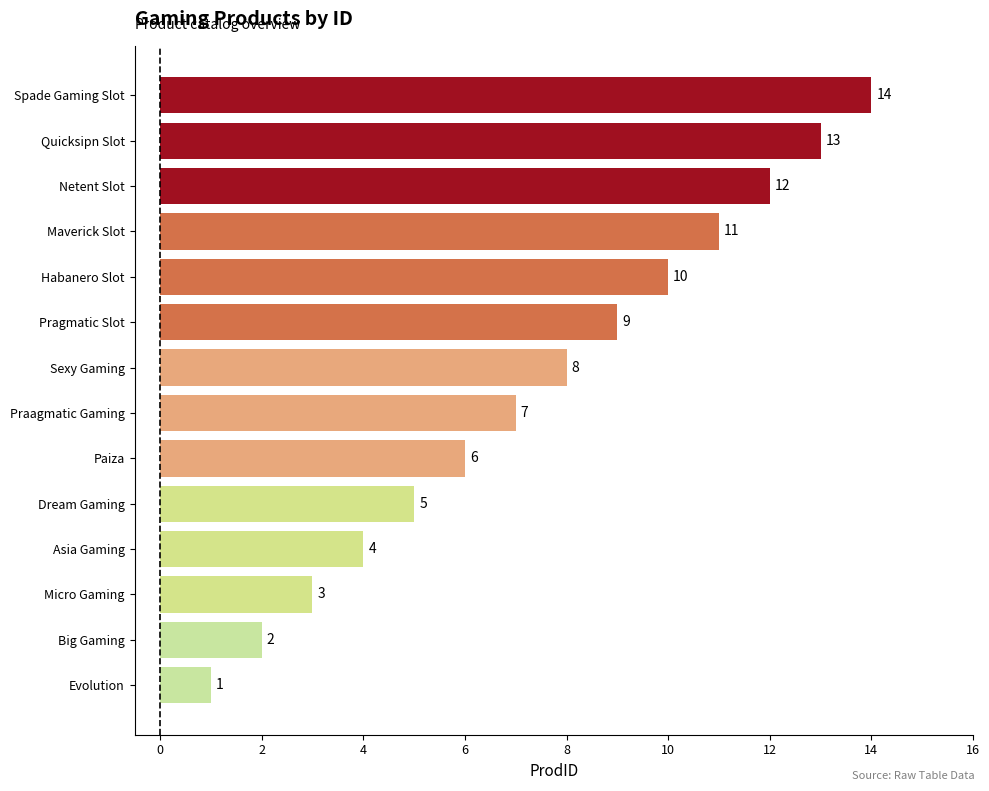

Rank the categories by value from highest to lowest.

Spade Gaming Slot, Quicksipn Slot, Netent Slot, Maverick Slot, Habanero Slot, Pragmatic Slot, Sexy Gaming, Praagmatic Gaming, Paiza, Dream Gaming, Asia Gaming, Micro Gaming, Big Gaming, Evolution